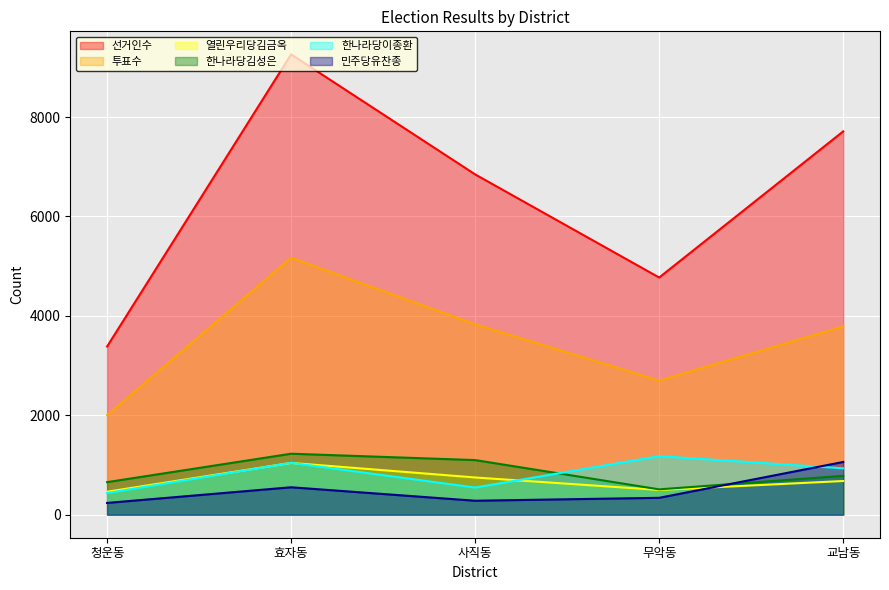

In 민주당유찬종, how many points are higher than both neighbors (excluding endpoints)?

1